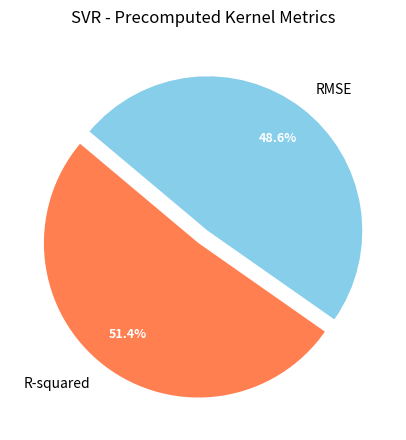

To the nearest percent, what is the combined percentage of RMSE and R-squared?

100%